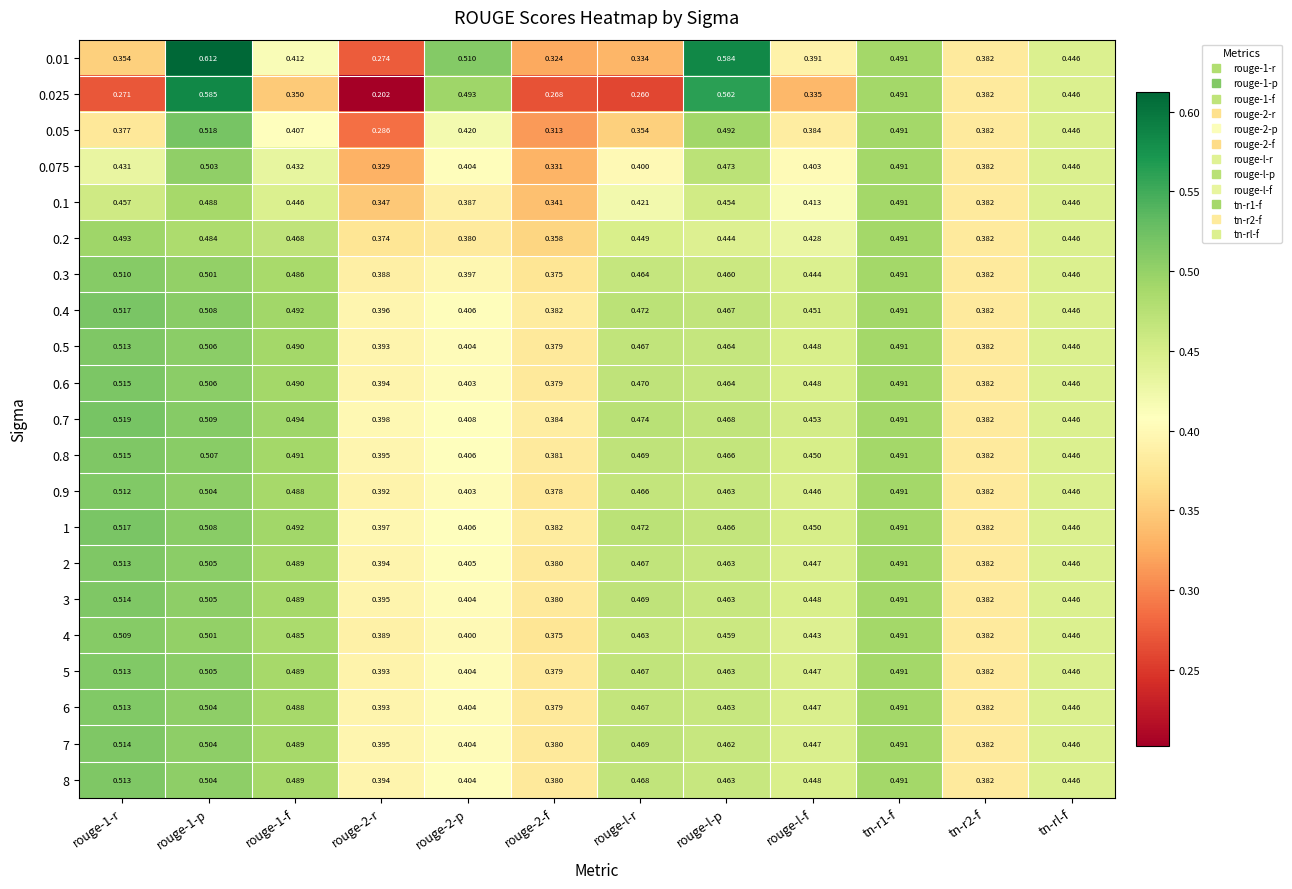

Is the value of 1 at rouge-l-p greater than the value of 2 at rouge-l-r?

No